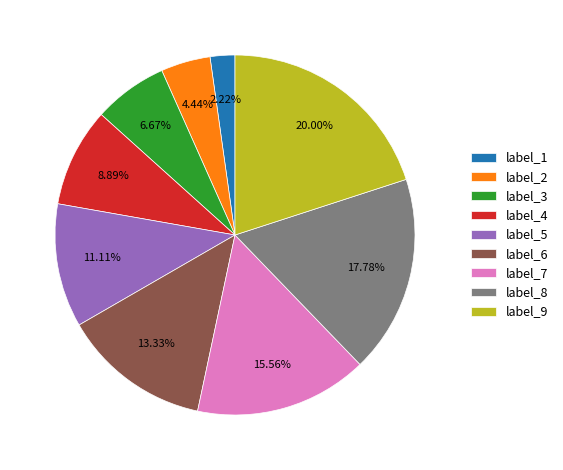

Which category has the smallest portion of the pie?

label_1